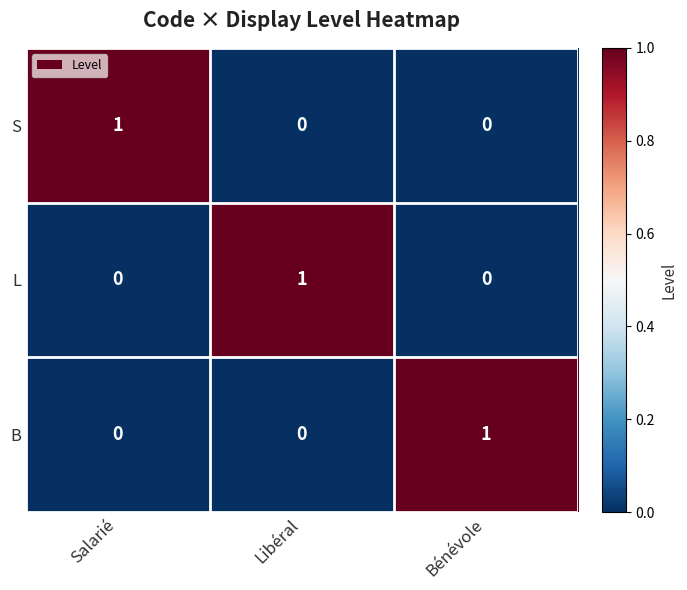

Reading left to right, what are all the values shown in this chart?

S: 1	0	0
L: 0	1	0
B: 0	0	1